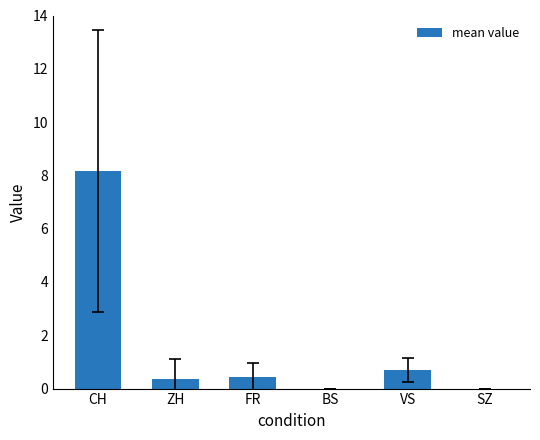

Which label corresponds to the largest value in the chart?

CH